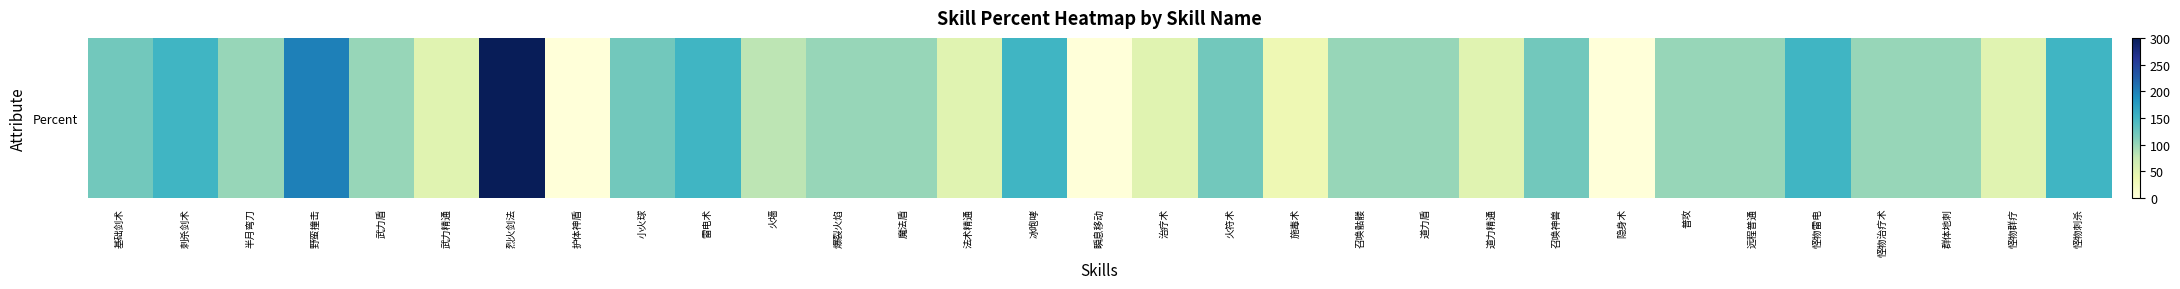

Reading left to right, what are all the values shown in this chart?

基础剑术=120	刺杀剑术=150	半月弯刀=100	野蛮撞击=200	武力盾=100	武力精通=50	烈火剑法=300	护体神盾=0	小火球=120	雷电术=150	火墙=80	爆裂火焰=100	魔法盾=100	法术精通=50	冰咆哮=150	瞬息移动=0	治疗术=50	火符术=120	施毒术=35	召唤骷髅=100	道力盾=100	道力精通=50	召唤神兽=120	隐身术=0	普攻=100	远程普通=100	怪物雷电=150	怪物治疗术=100	群体地刺=100	怪物群疗=50	怪物刺杀=150